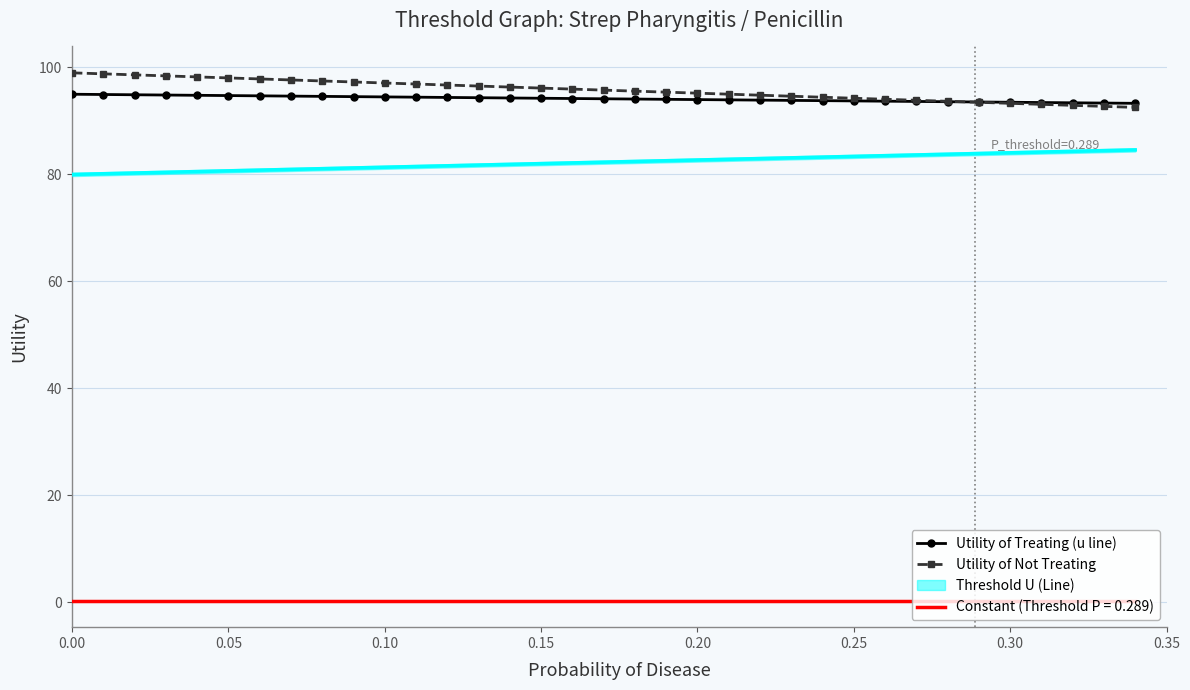

Is the value of Utility of Not Treating at 25 greater than the value of Utility of Treating (u line) at 19?

Yes